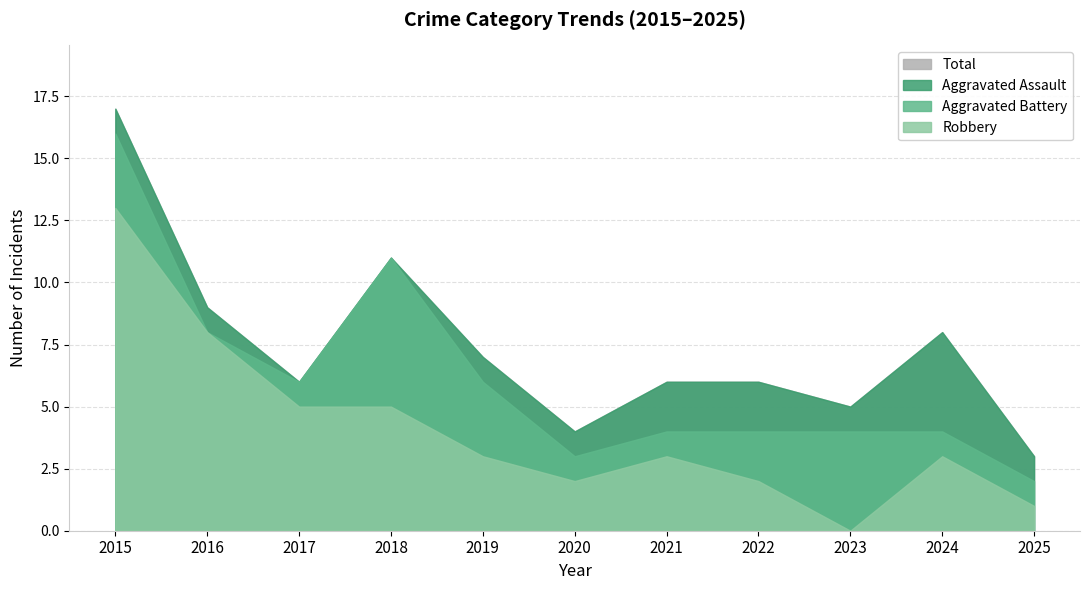

How many interior local valleys does the Total series have?

3